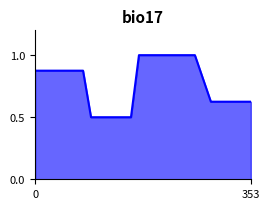

What is the minimum value shown in the chart?

0.5